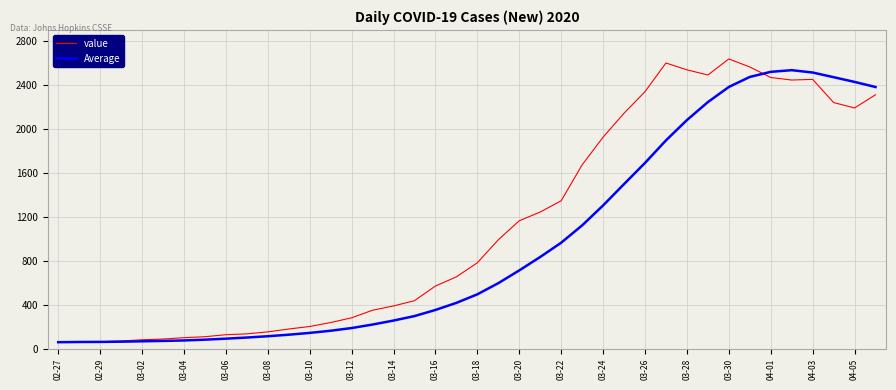

Rank the series by their average value, from lowest to highest.

Average, value